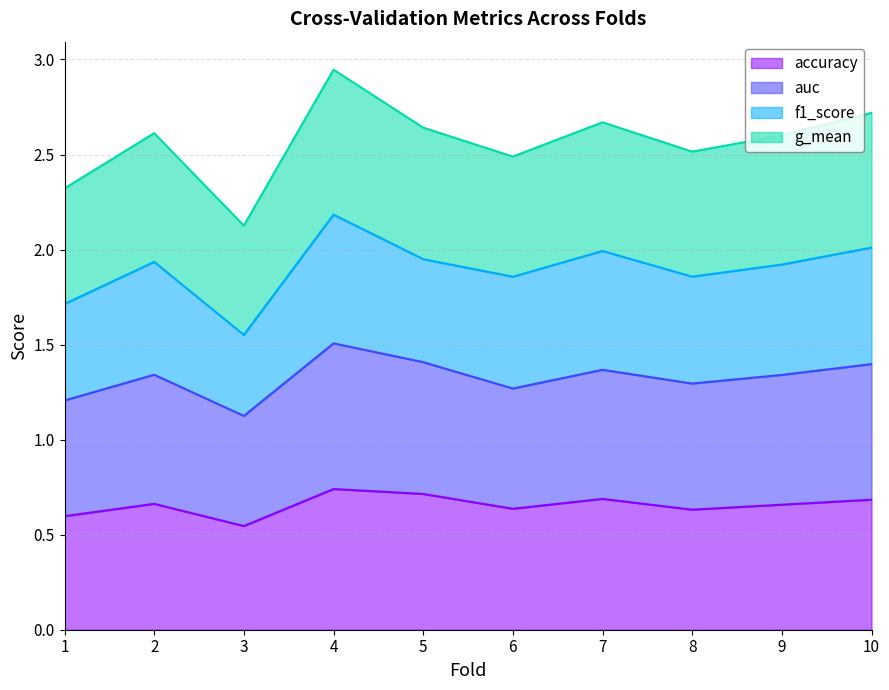

True or false: auc and accuracy intersect in this chart.

False